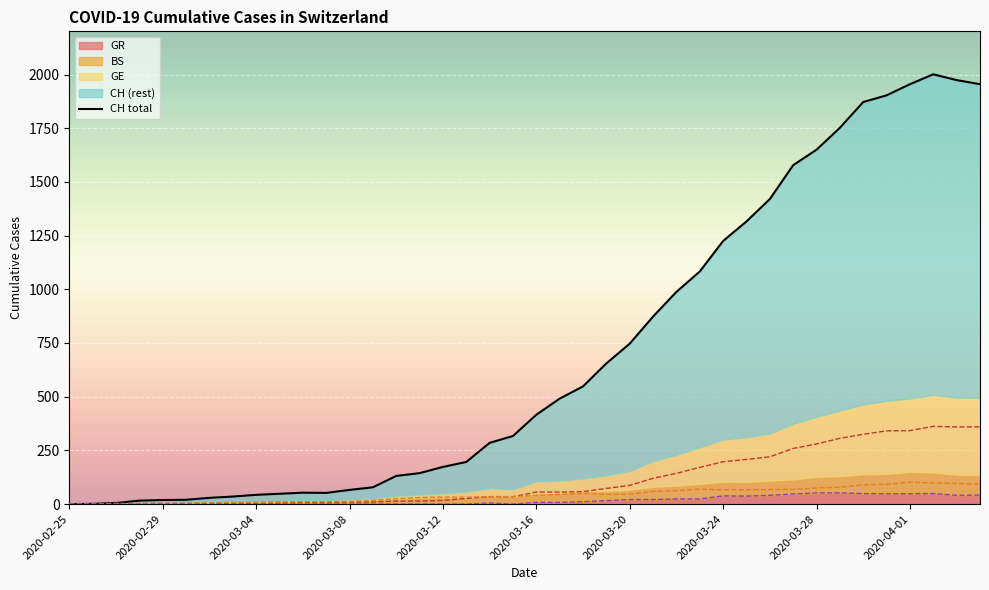

True or false: GE and CH total intersect in this chart.

False